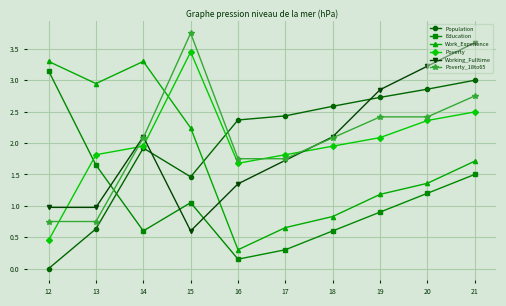

True or false: Working_Fulltime and Work_Experience intersect in this chart.

True